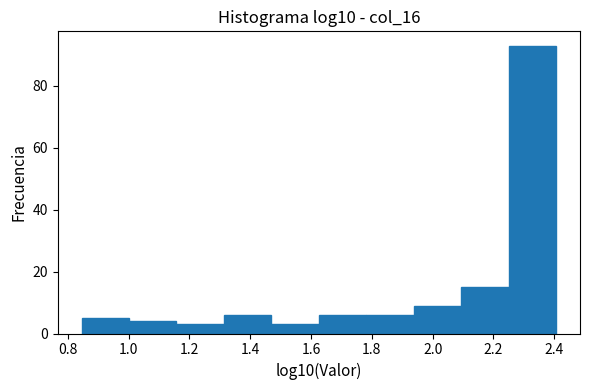

Reading left to right, transcribe this chart: for each bar, give the range it covers on the x-axis and its height. Neither the bar edges nor the heights are printed on the chart, so give them approximately, as read against the axes.

0.84 to 1.00: 6
1.00 to 1.16: 4
1.16 to 1.32: 4
1.32 to 1.46: 6
1.46 to 1.62: 4
1.62 to 1.78: 6
1.78 to 1.94: 6
1.94 to 2.10: 10
2.10 to 2.26: 16
2.26 to 2.40: 94